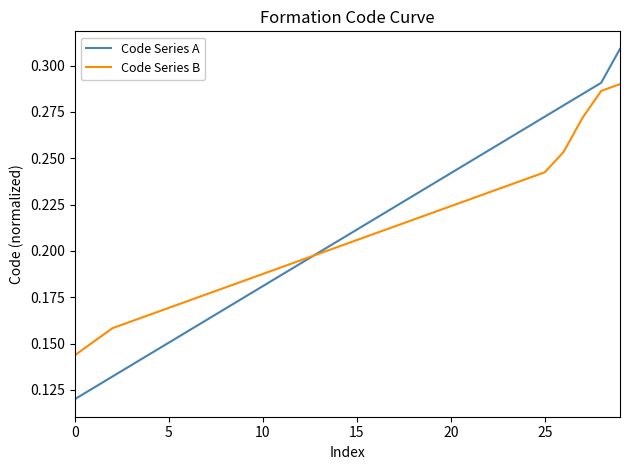

Which series has the widest spread of values?

Code Series A